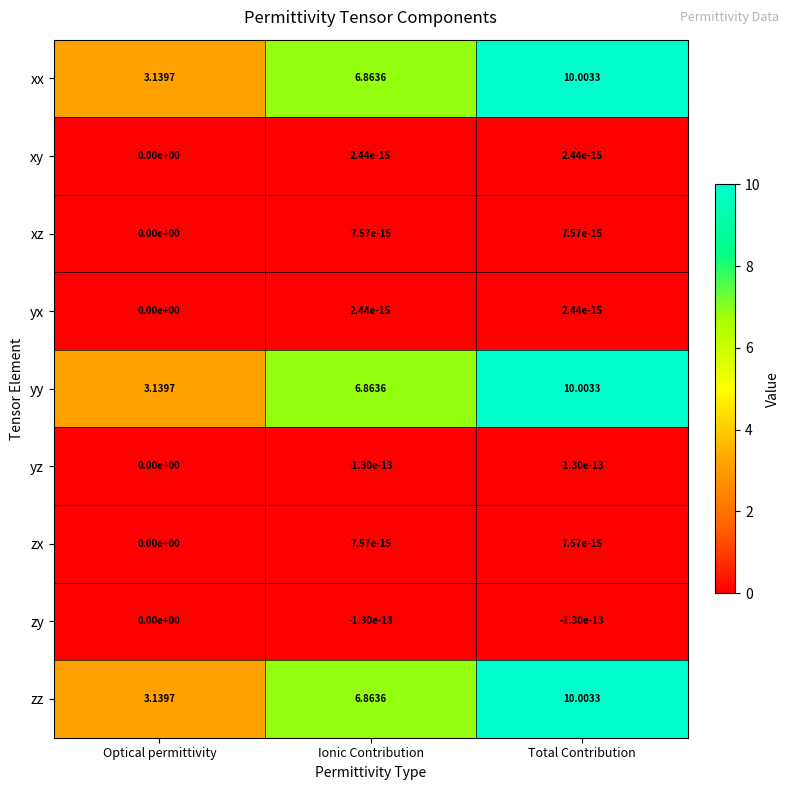

How many data points in zx are above 0?

2